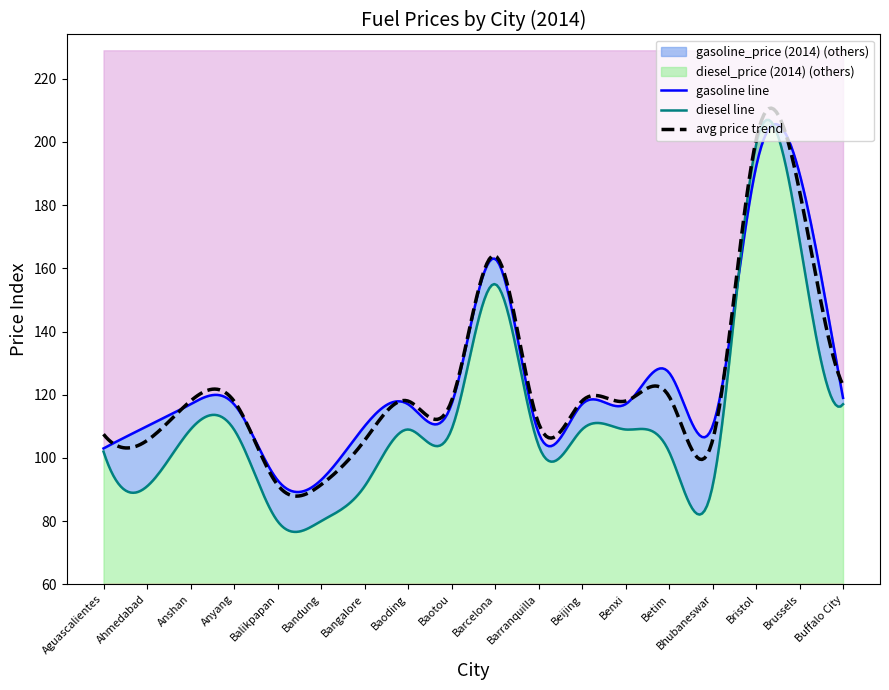

What position from the right is Barranquilla?

8